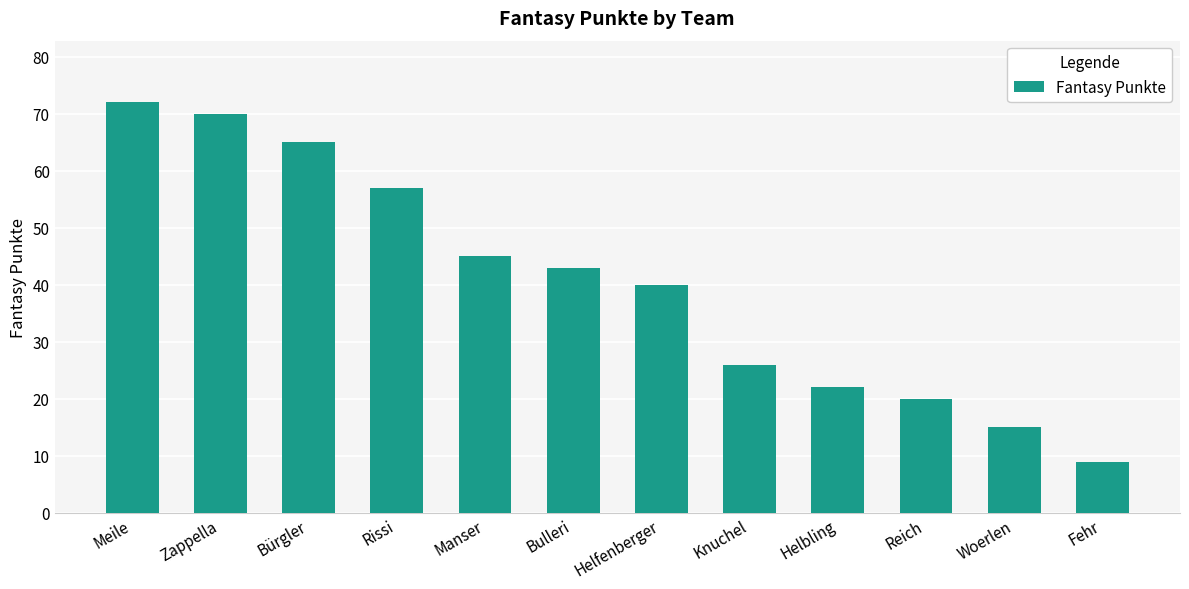

Reading left to right, extract all data points from this chart.

Meile=72	Zappella=70	Bürgler=65	Rissi=57	Manser=45	Bulleri=43	Helfenberger=40	Knuchel=26	Helbling=22	Reich=20	Woerlen=15	Fehr=9